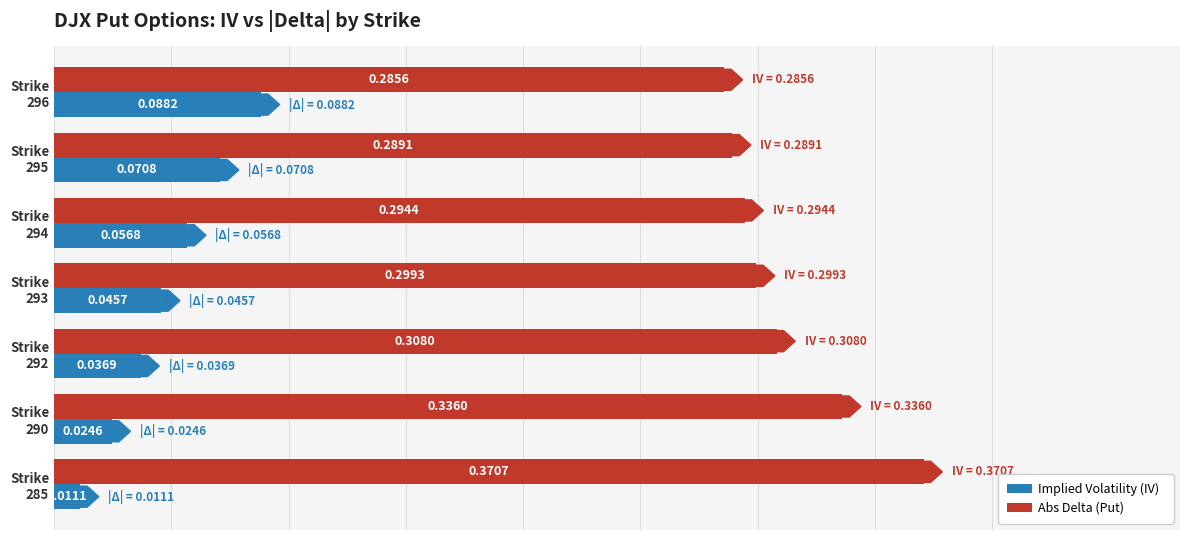

Count the number of data series in this chart.

2